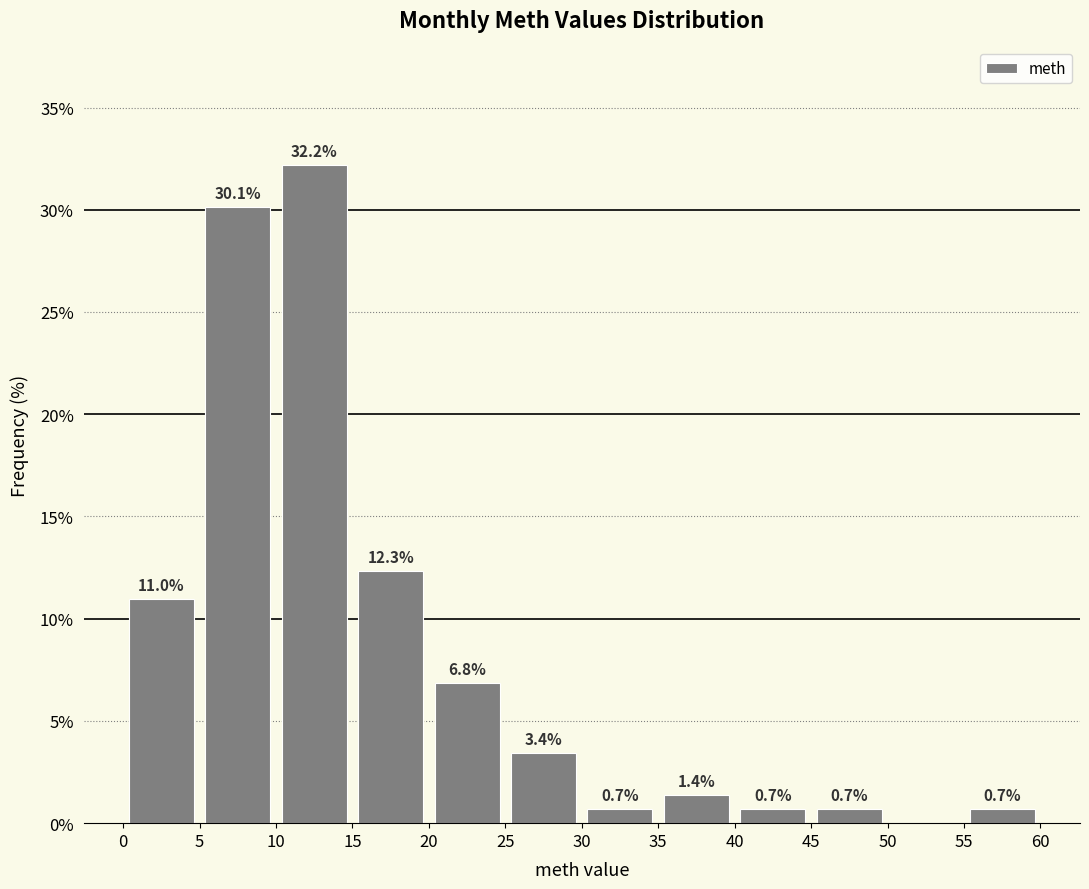

Over which range of the x-axis is the bar tallest?

10 to 15